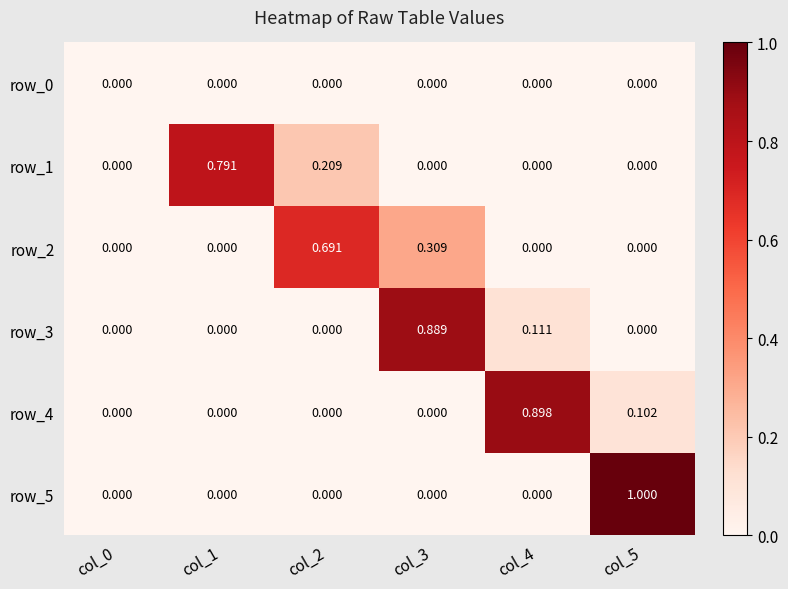

How many categories are shown in the chart?

6